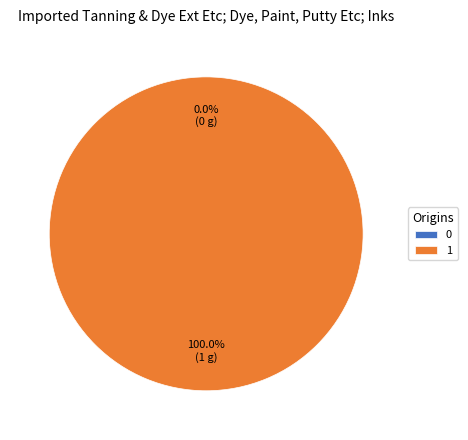

Count the number of slices in the pie.

2